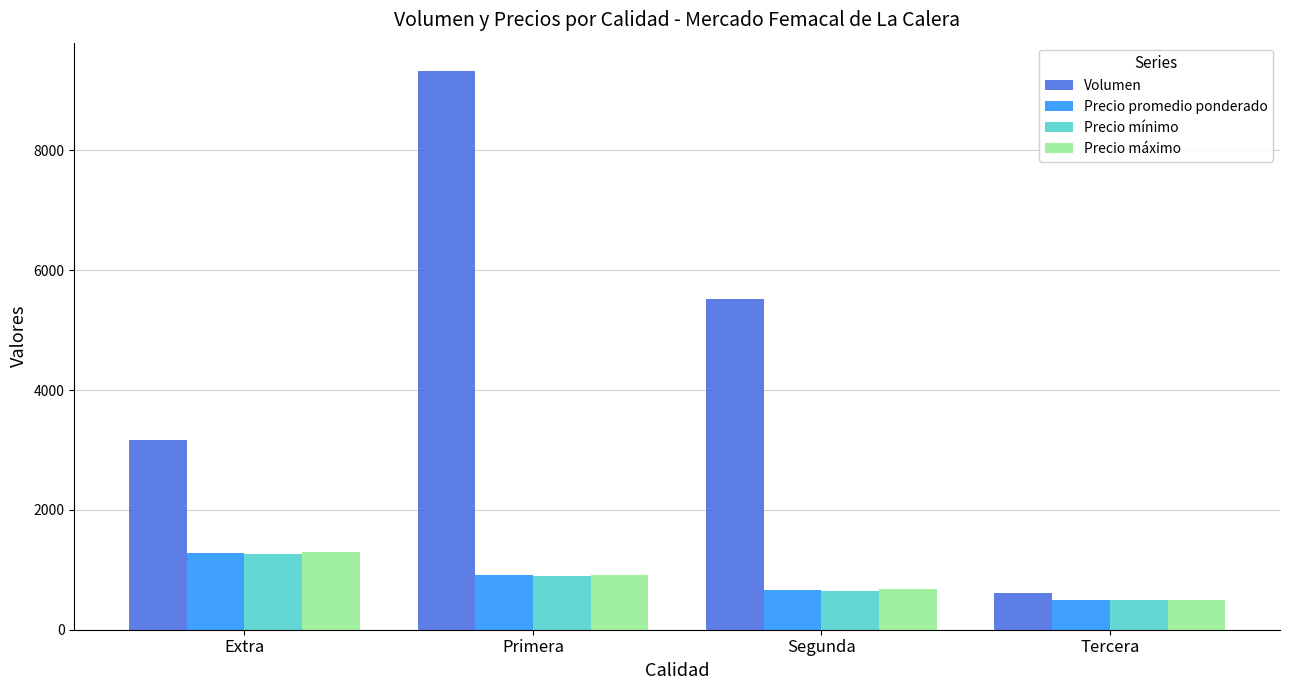

What position from the left is Extra?

1